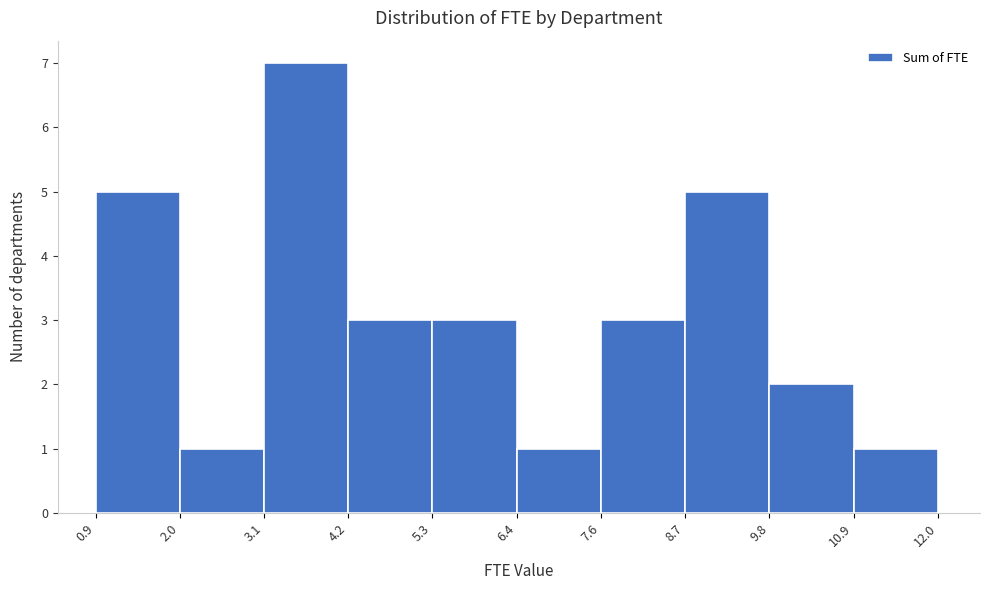

Reading left to right, list every bar in this chart as the range it spans on the x-axis followed by its height. The values are not printed on the chart, so give them approximately, as read against the axis.

0.9 to 2.0: 5
2.0 to 3.1: 1
3.1 to 4.2: 7
4.2 to 5.3: 3
5.3 to 6.4: 3
6.4 to 7.6: 1
7.6 to 8.7: 3
8.7 to 9.8: 5
9.8 to 10.9: 2
10.9 to 12.0: 1